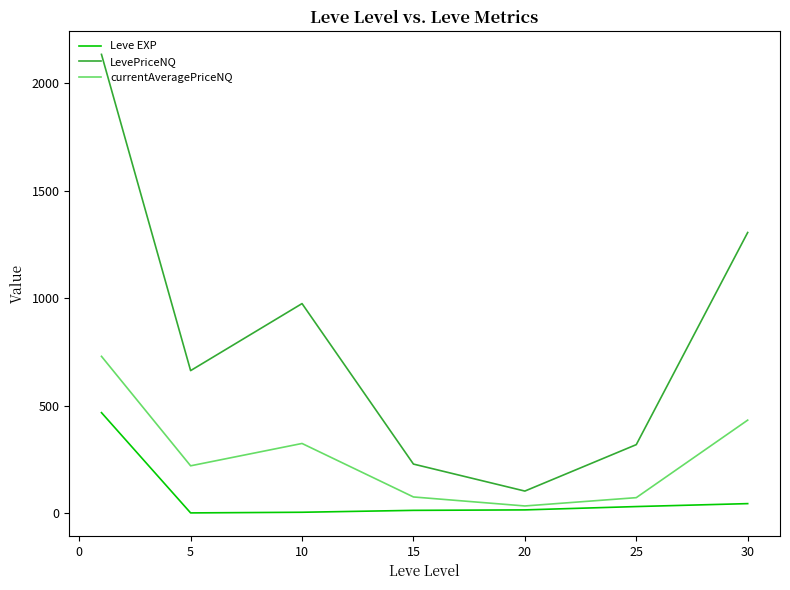

What are all the series names shown in the legend?

Leve EXP, LevePriceNQ, currentAveragePriceNQ